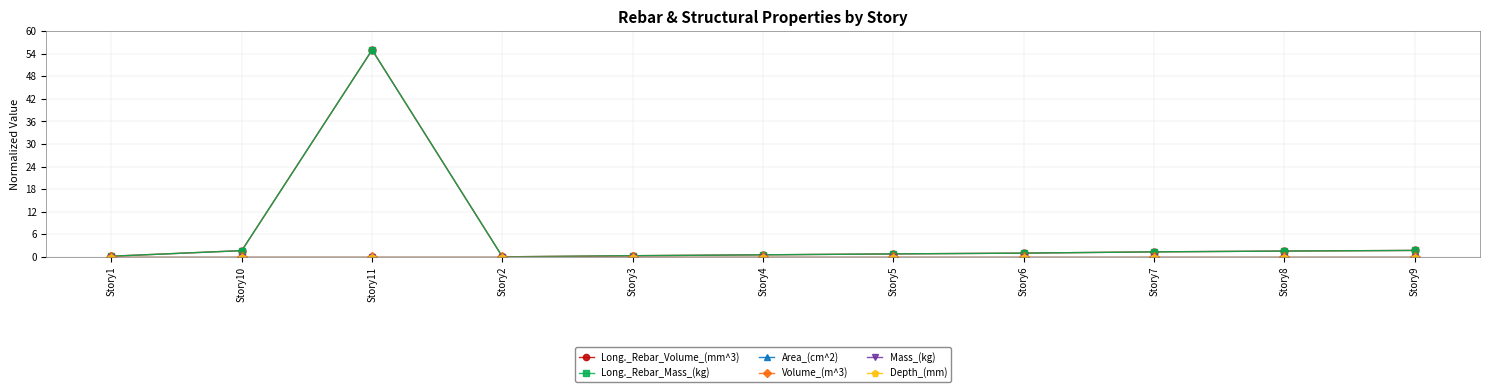

Is this an area chart (filled region under the line)?

No